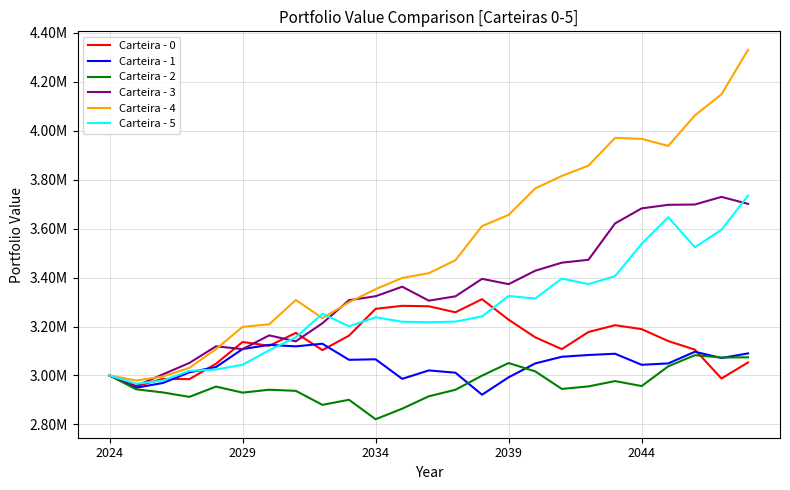

Which series has the largest range (max minus min)?

Carteira - 4